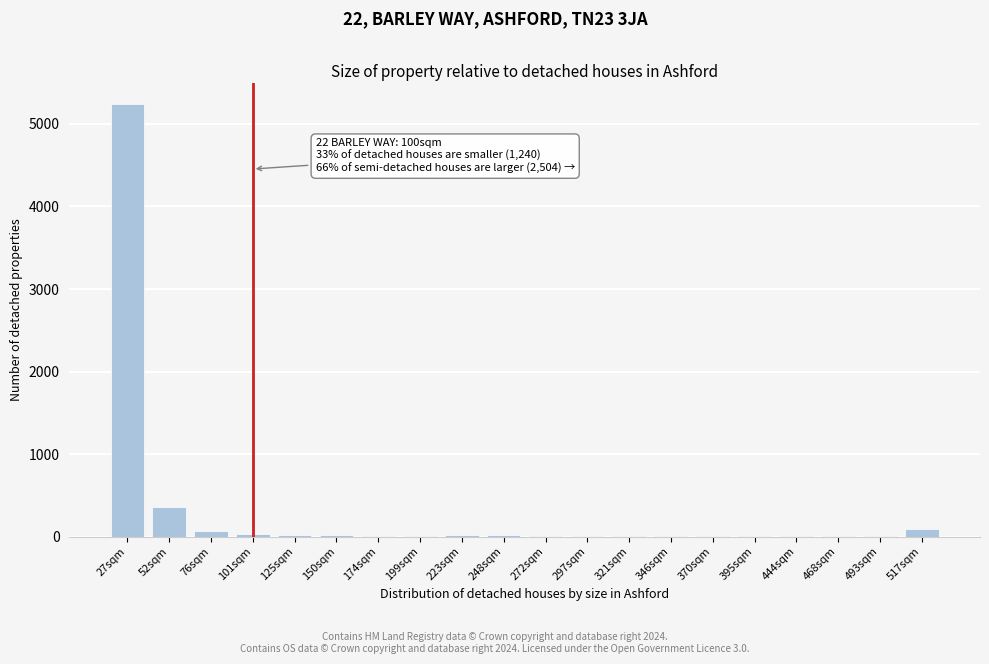

Which category has the highest value across all series?

27sqm